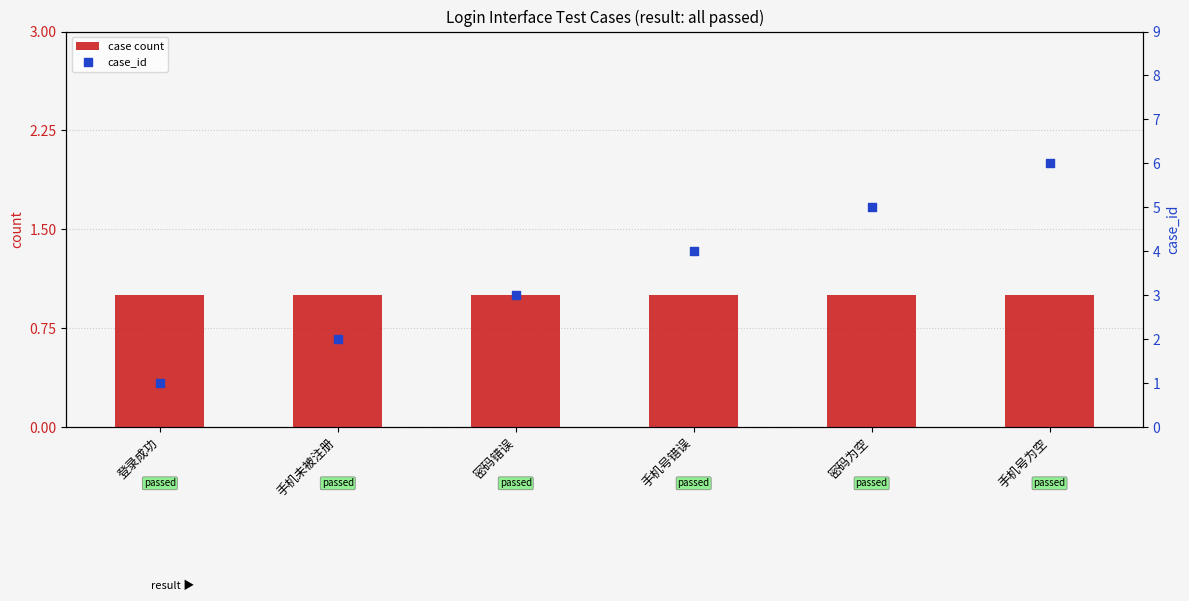

Which series has the largest total across all categories?

case_id